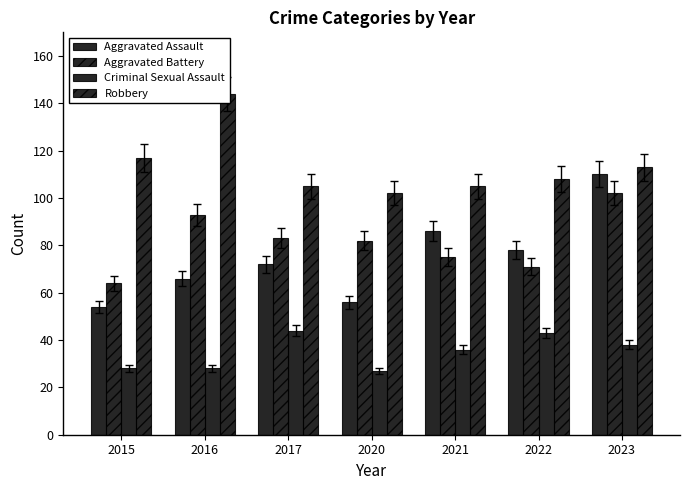

How many distinct data groups are displayed?

4